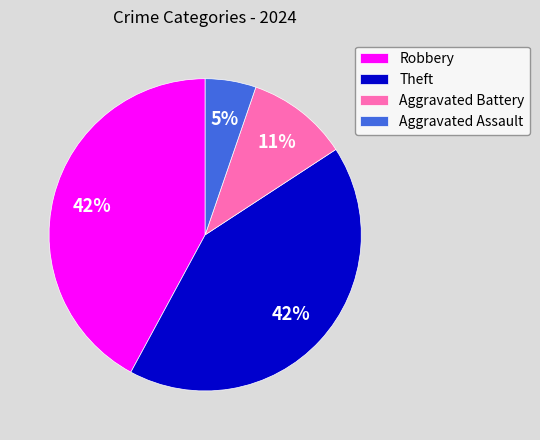

Combined, do Robbery and Aggravated Assault account for over 50%?

No